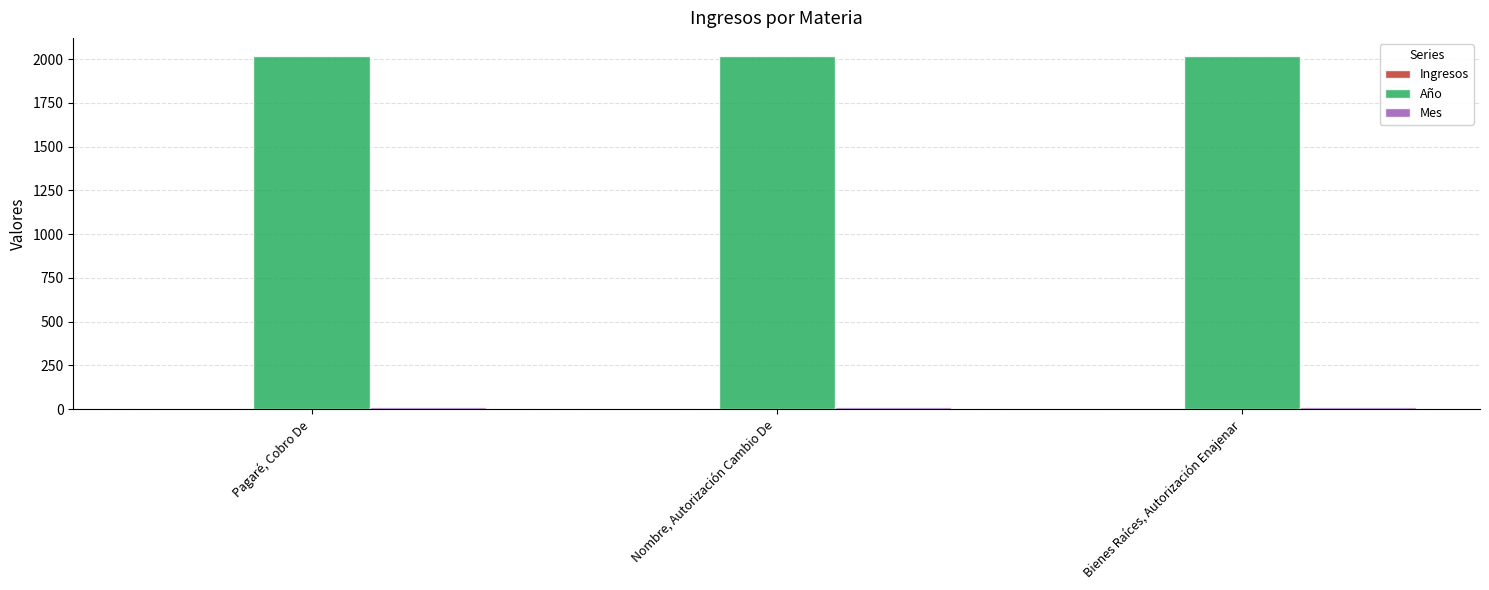

The Año series shows 2020 at Pagaré, Cobro De. True or false?

True